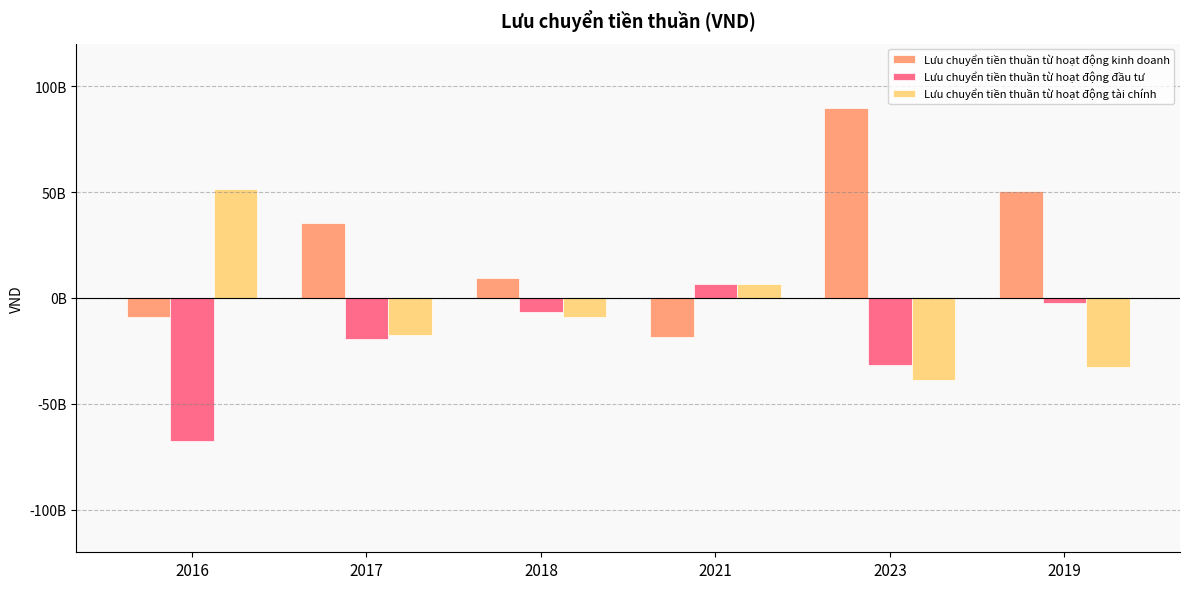

What is the difference between the Lưu chuyển tiền thuần từ hoạt động kinh doanh values at 2023 and 2017?

54321971257